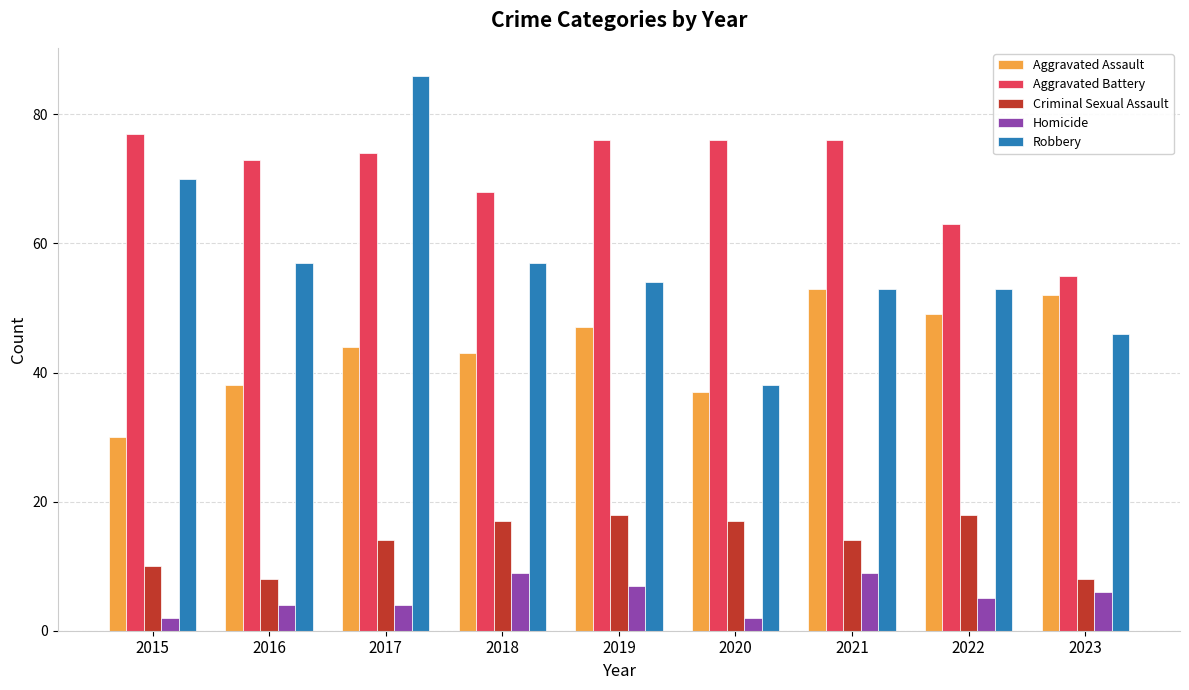

Reading right to left, list all the values displayed in this chart.

Aggravated Assault: 52	49	53	37	47	43	44	38	30
Aggravated Battery: 55	63	76	76	76	68	74	73	77
Criminal Sexual Assault: 8	18	14	17	18	17	14	8	10
Homicide: 6	5	9	2	7	9	4	4	2
Robbery: 46	53	53	38	54	57	86	57	70